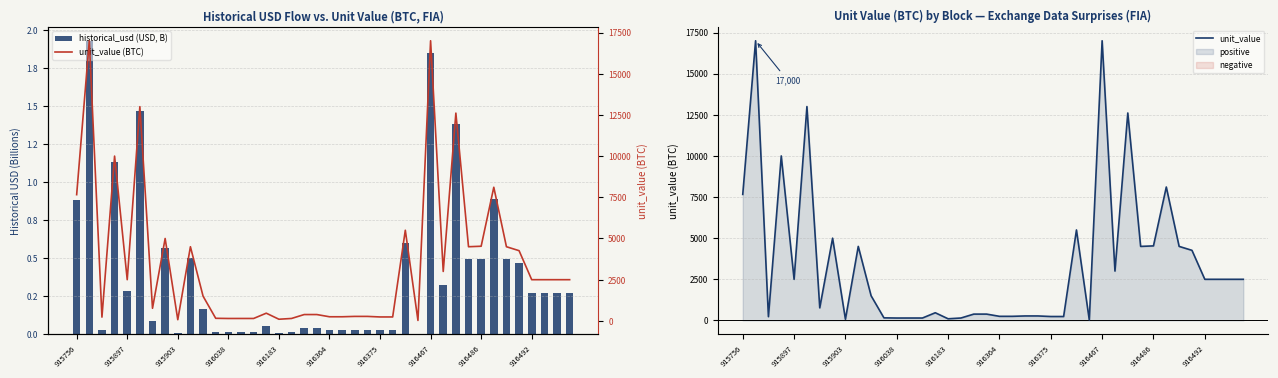

True or false: unit_value has a value of 145.7 at 916038.

True